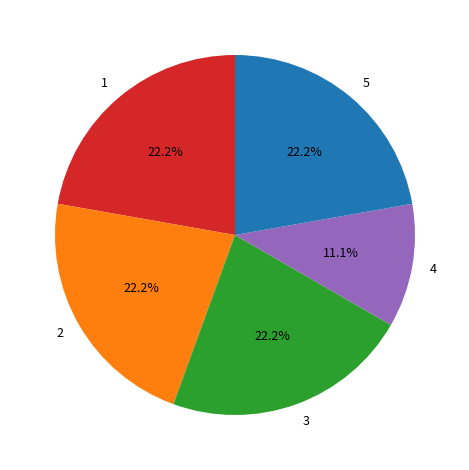

What percentage is NOT represented by 4?

88.9%